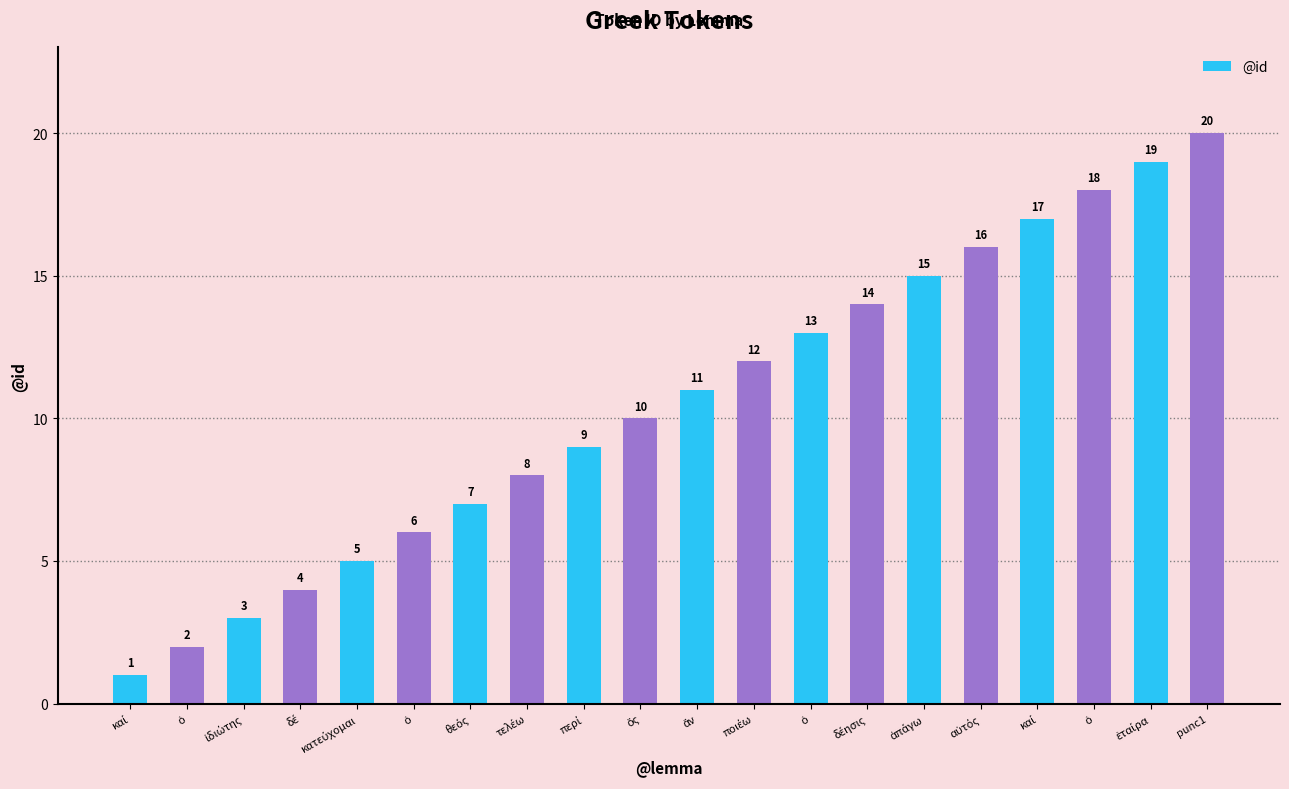

What is the sum of all values?

210